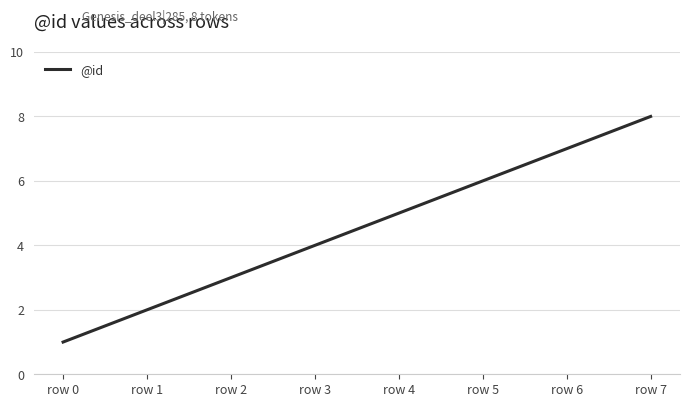

At which label is the value closest to 4?

row 3